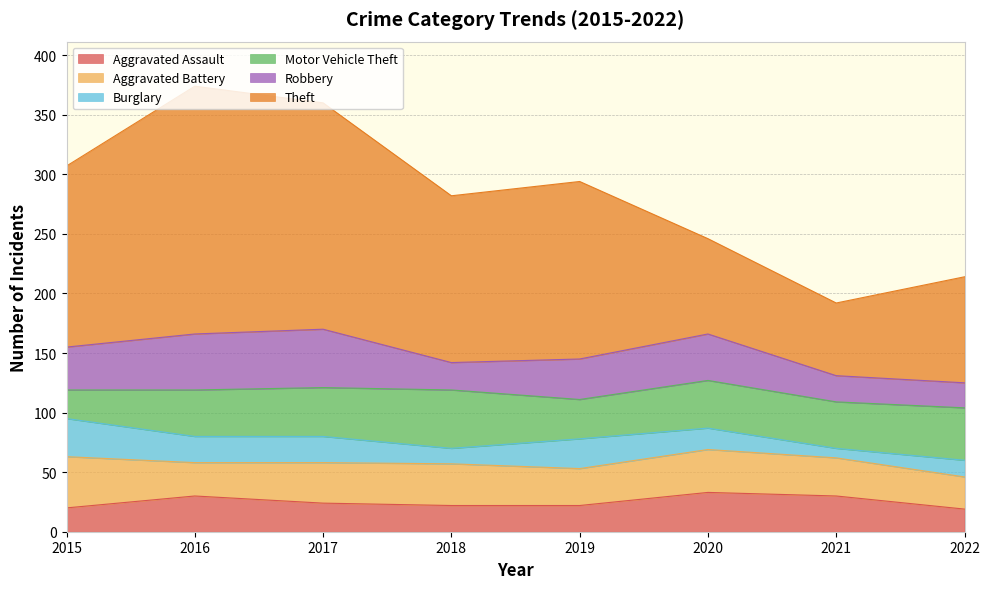

What is the sum of all Burglary values?

154